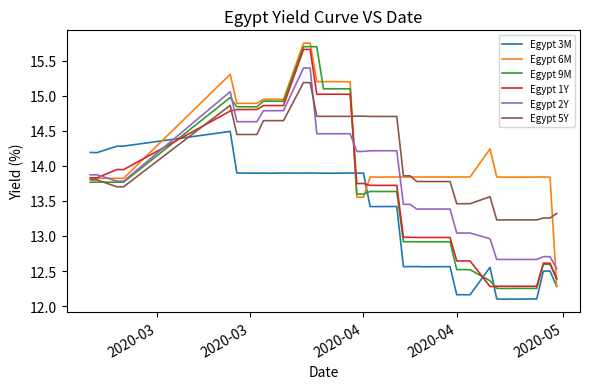

What is the minimum value shown in the chart?

12.1